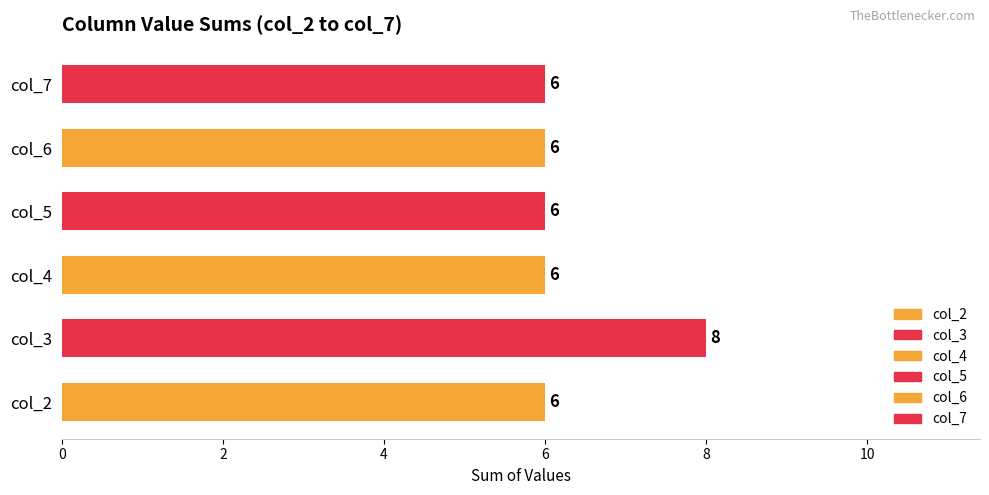

What is the average value?

6